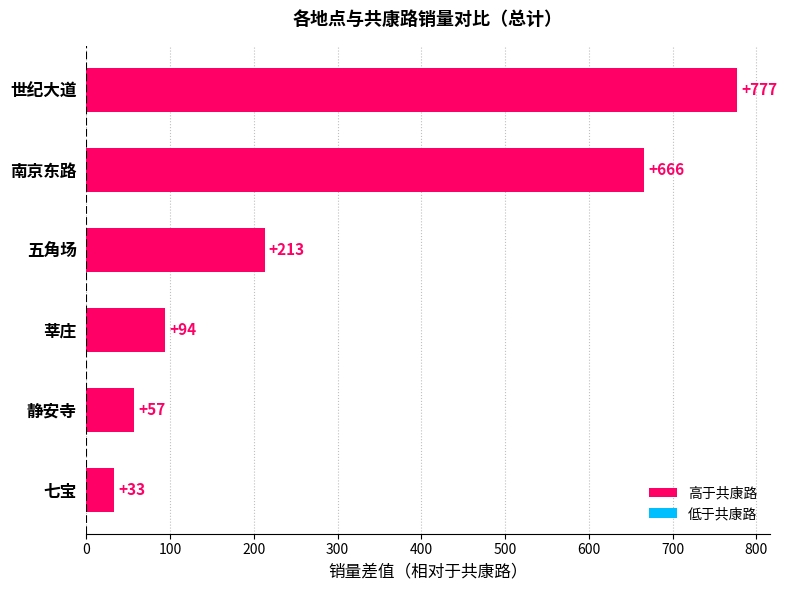

Between 世纪大道 and 莘庄, which is larger?

世纪大道